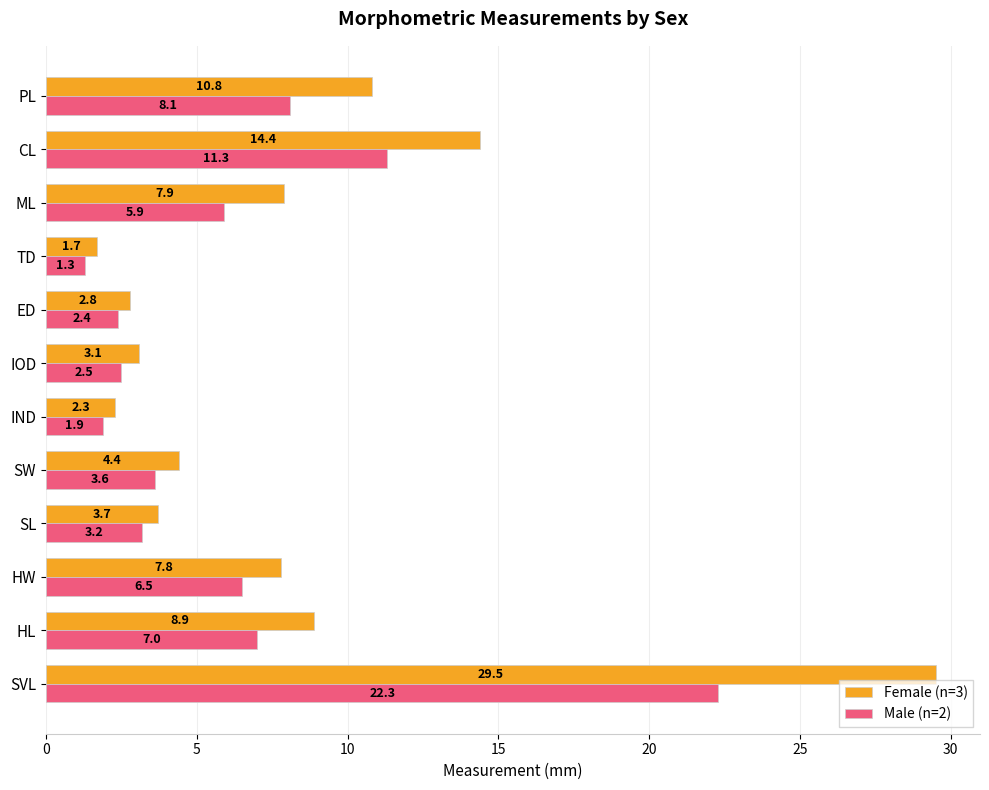

The Female (n=3) series shows 9.0 at CL. True or false?

False